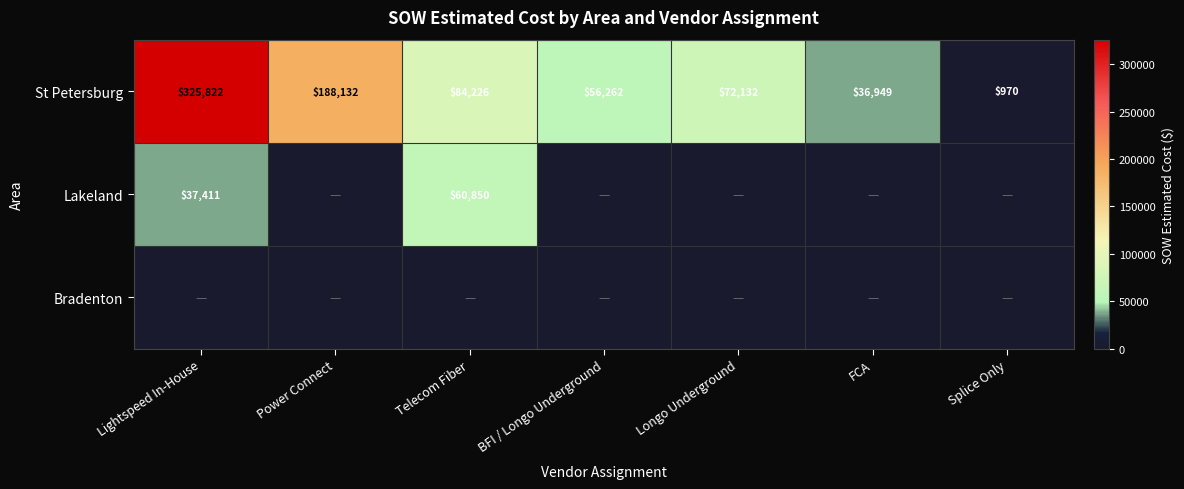

Read the St Petersburg value at FCA.

36949